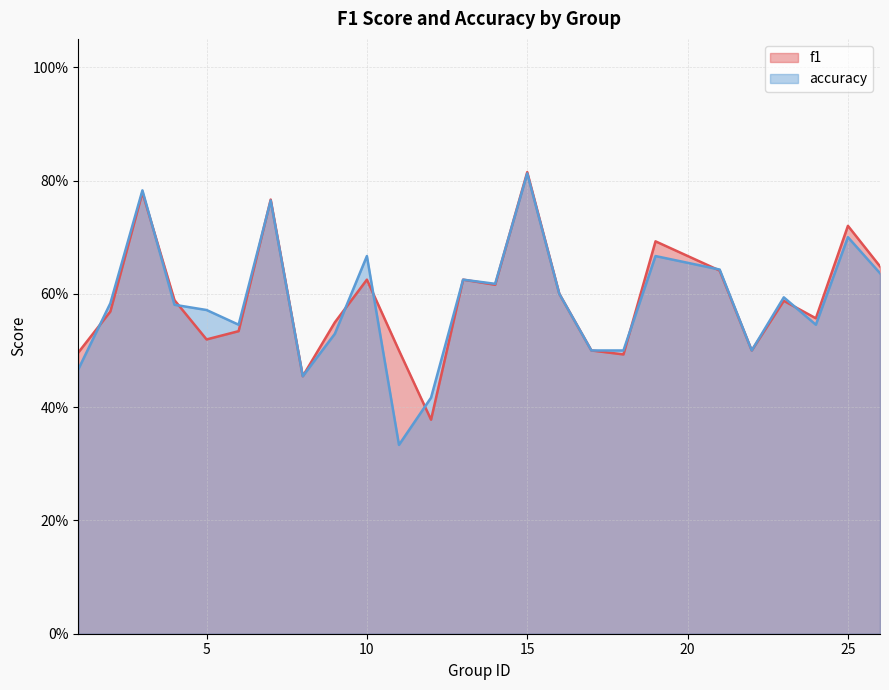

What is the difference between the maximum and second lowest values in the accuracy series?

0.4